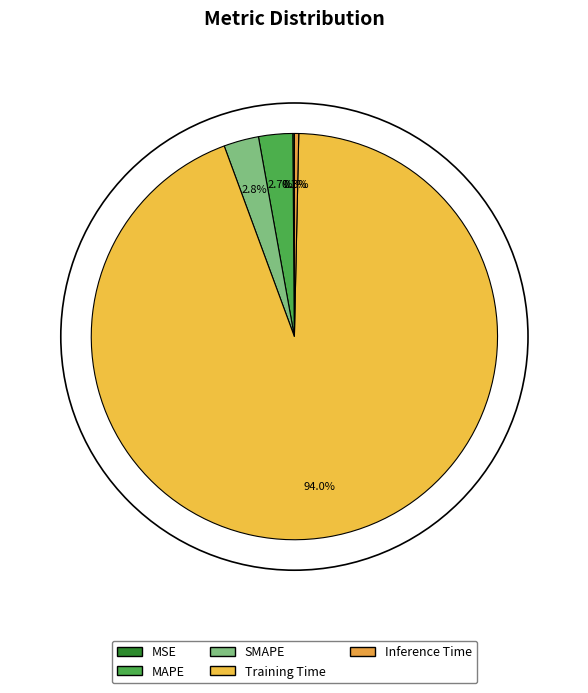

How many segments does this pie chart have?

5